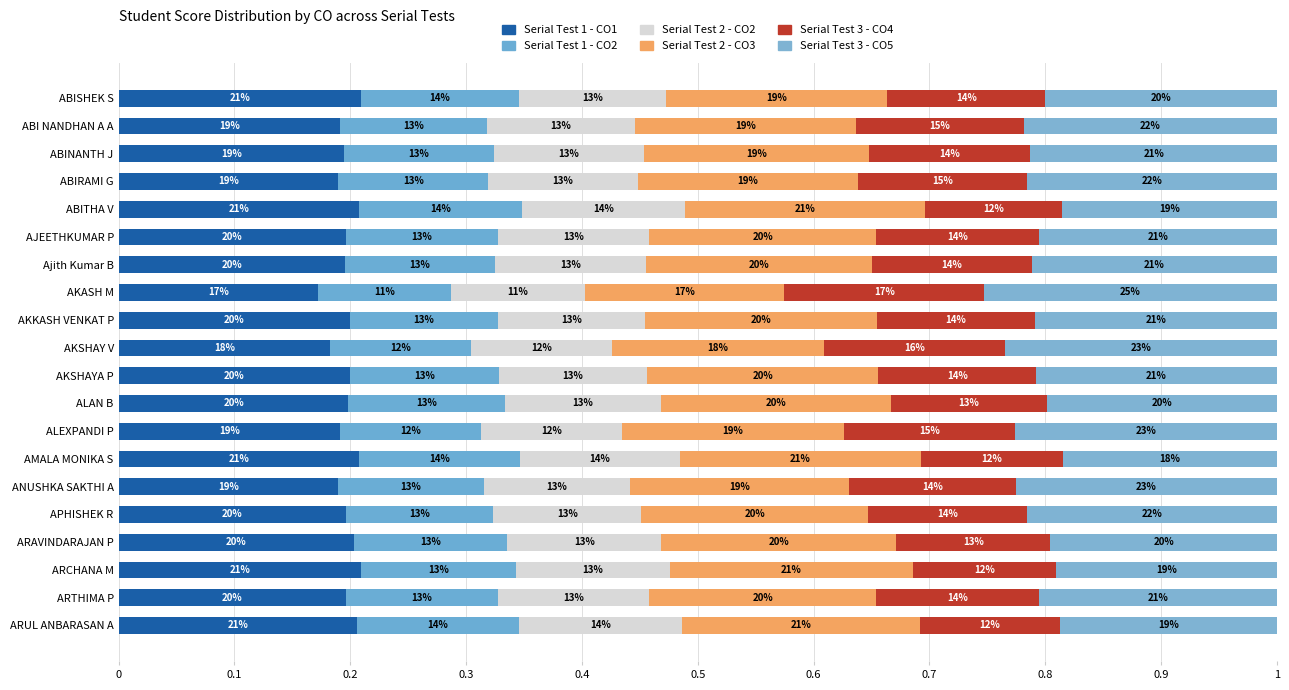

What is the value of the Serial Test 3 - CO5 bar at the 14th from the left?

0.2